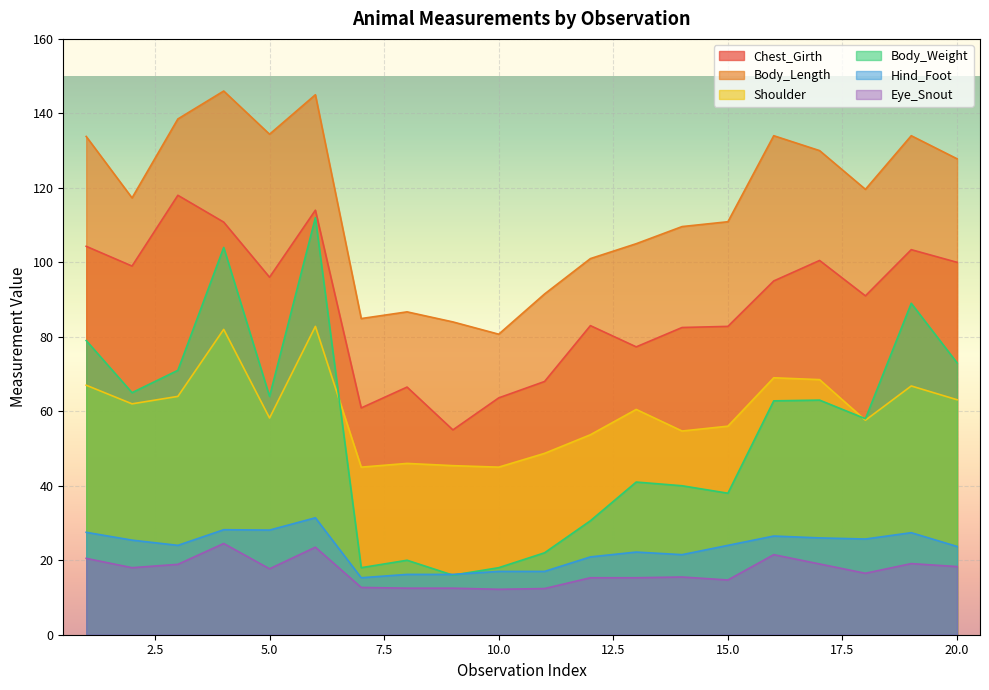

Reading left to right, what are all the values shown in this chart?

Chest_Girth: 104.3	99.0	118.0	110.8	96.0	114.0	60.9	66.5	55.0	63.6	68.0	83.0	77.3	82.5	82.8	95.0	100.5	91.0	103.4	100.0
Body_Length: 133.8	117.3	138.5	146.0	134.4	145.0	84.9	86.7	84.0	80.7	91.5	101.0	105.0	109.6	110.9	134.0	130.0	119.6	134.0	127.8
Shoulder: 67.0	62.0	64.0	82.0	58.2	82.8	45.0	46.0	45.4	45.0	48.7	53.7	60.5	54.7	56.0	69.0	68.5	57.6	66.8	63.1
Body_Weight: 79.0	65.0	71.0	104.0	64.0	112.0	18.0	20.0	16.0	18.0	22.0	30.6	41.0	40.0	38.0	62.8	63.0	58.0	89.0	73.0
Hind_Foot: 27.5	25.4	24.0	28.2	28.1	31.4	15.3	16.2	16.2	17.0	17.0	20.9	22.2	21.5	24.0	26.5	26.0	25.7	27.4	23.7
Eye_Snout: 20.5	18.0	18.9	24.5	17.7	23.5	12.7	12.5	12.5	12.2	12.4	15.3	15.3	15.5	14.7	21.5	19.0	16.5	19.1	18.3